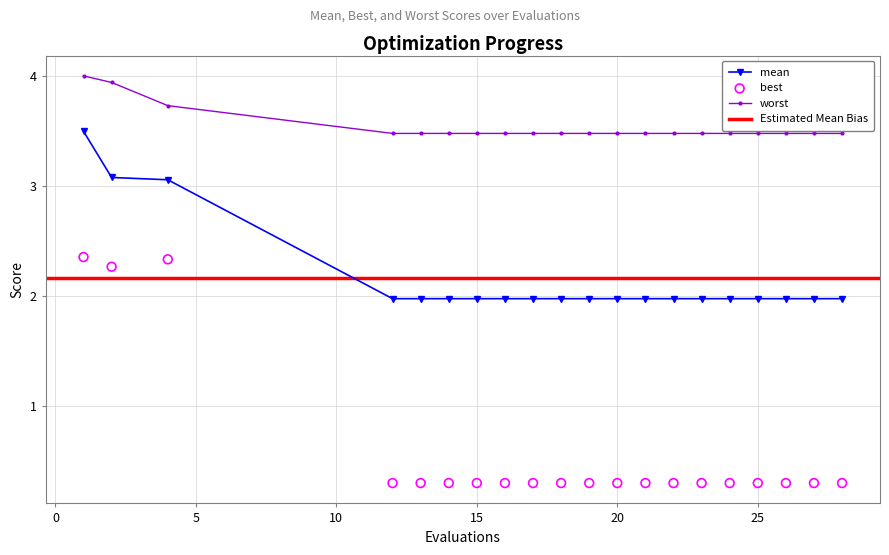

True or false: mean and worst intersect in this chart.

False